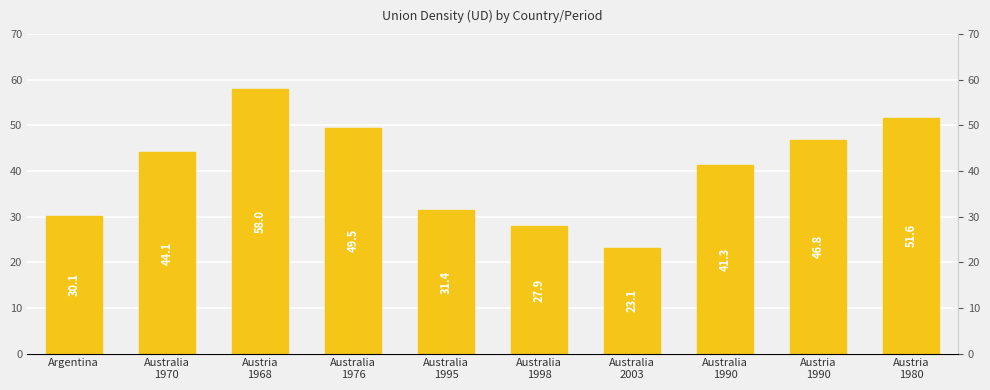

Does the chart contain stacked bars?

No